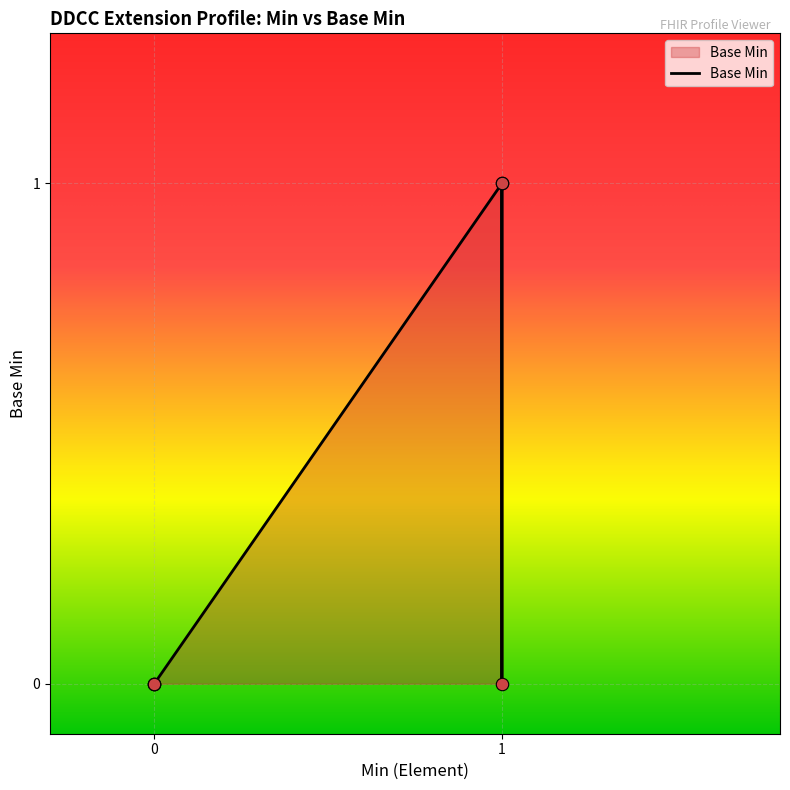

What is the change in value from 0 to 1?

+1